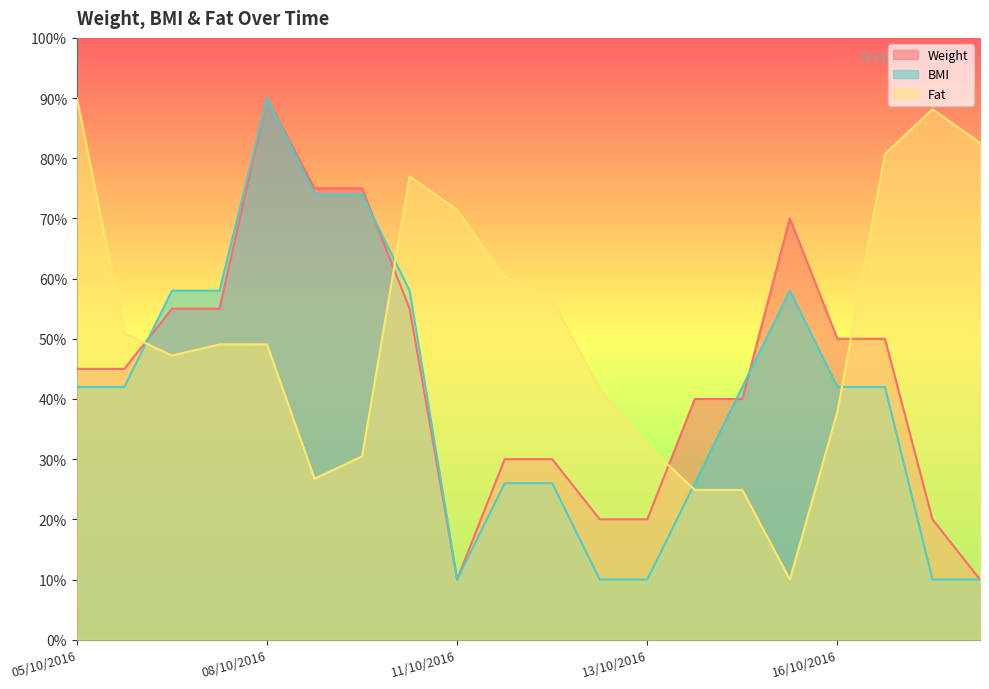

What is the label of the 13th point from the right?

10/10/2016